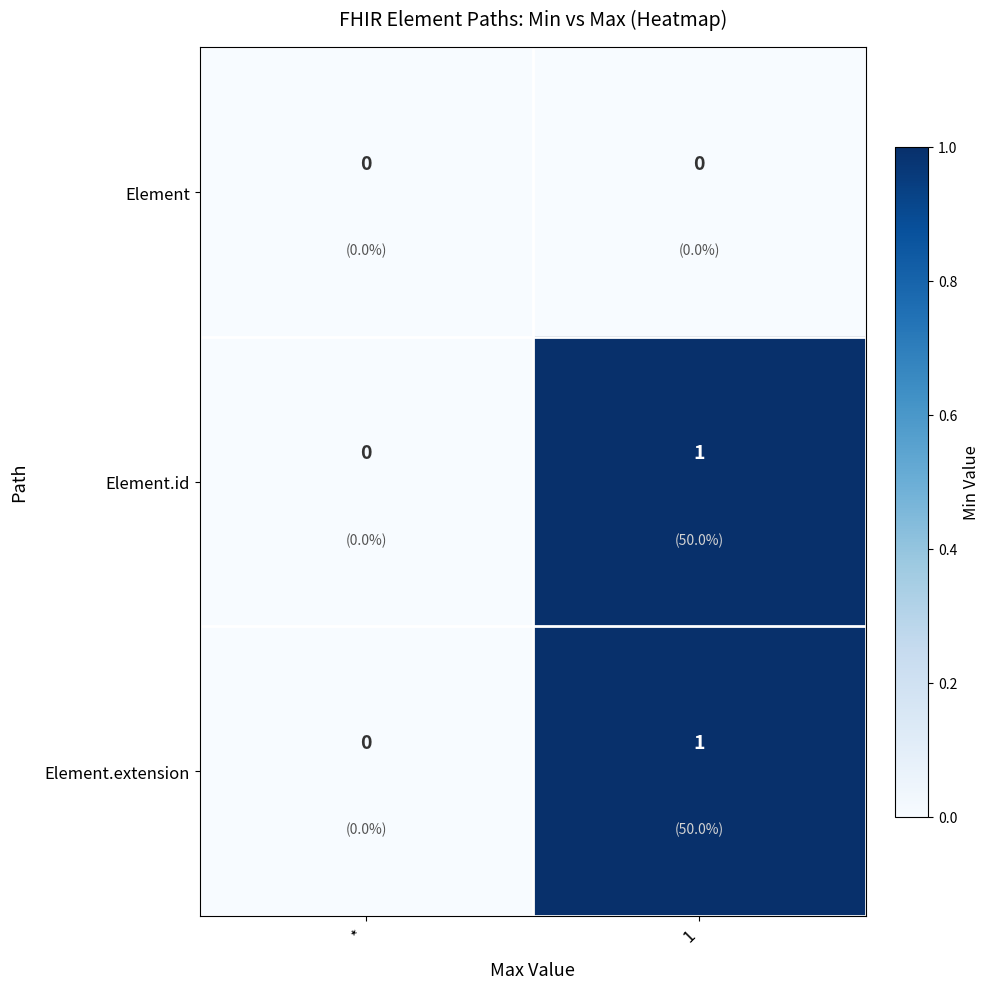

Is it true that Element.extension equals 0 at *?

True